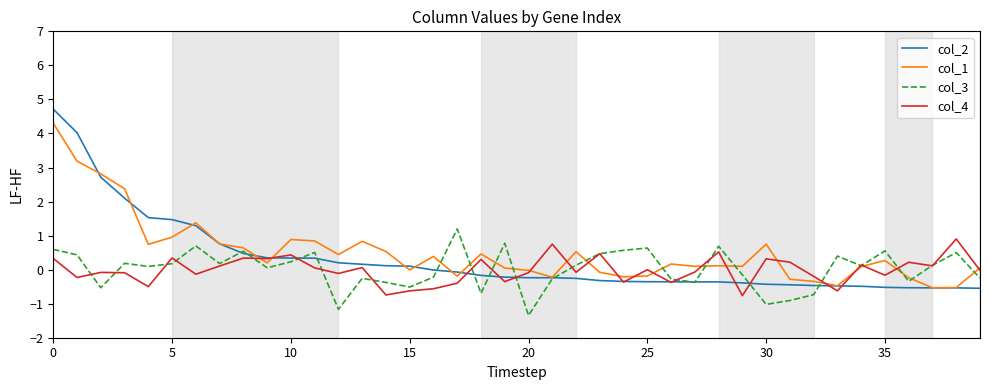

What is the greatest value displayed?

4.7